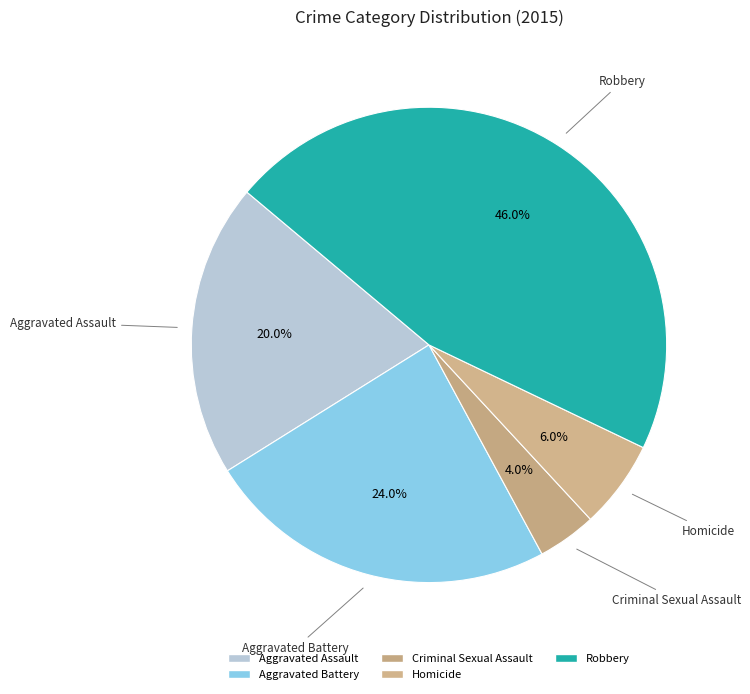

Count the number of slices in the pie.

5